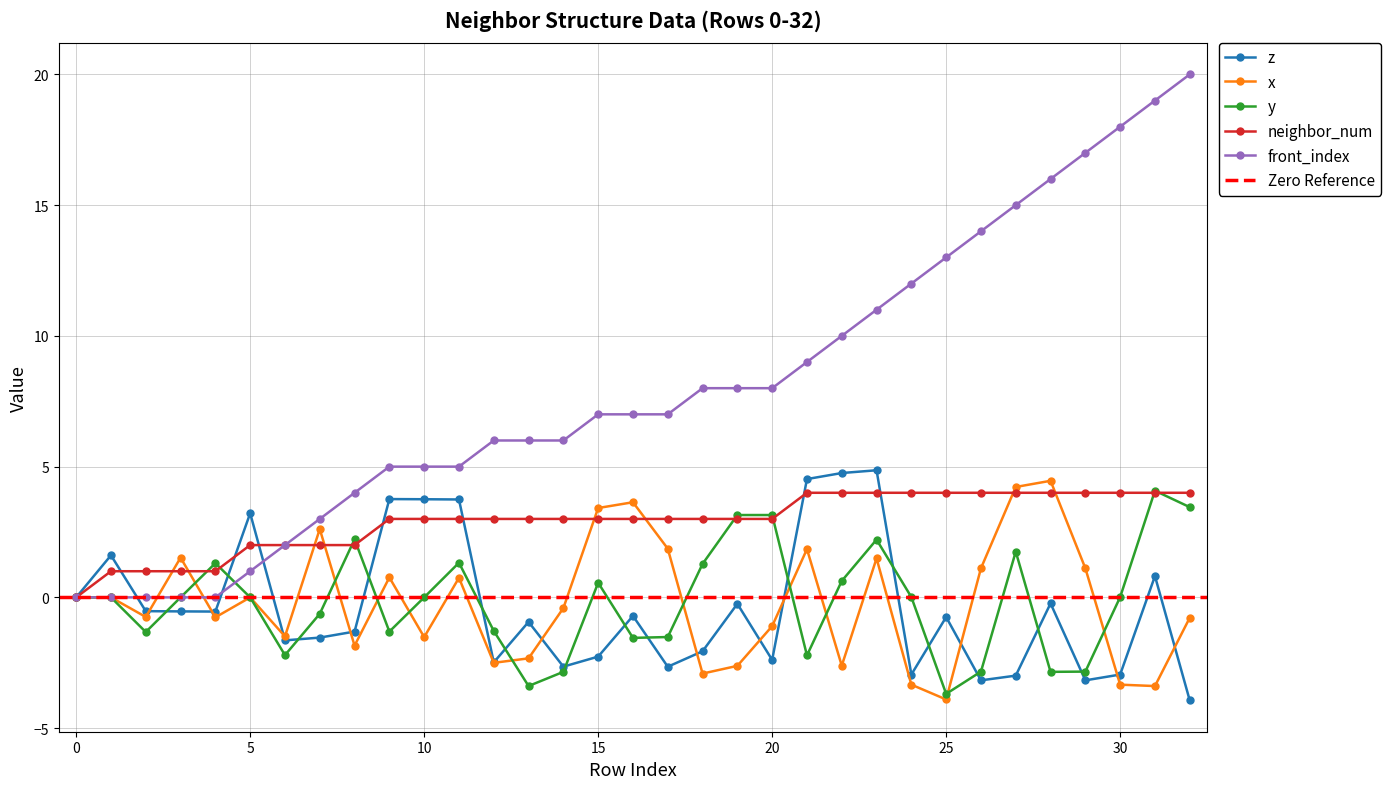

Which series changed the most between 28 and 30?

x